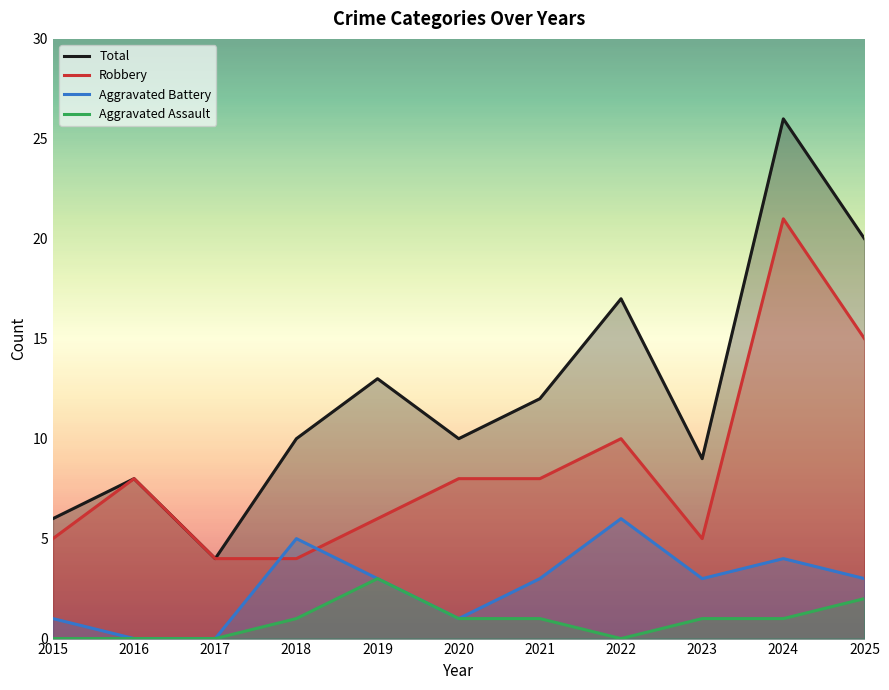

Is the value of Total at 2017 greater than the value of Aggravated Assault at 2019?

Yes